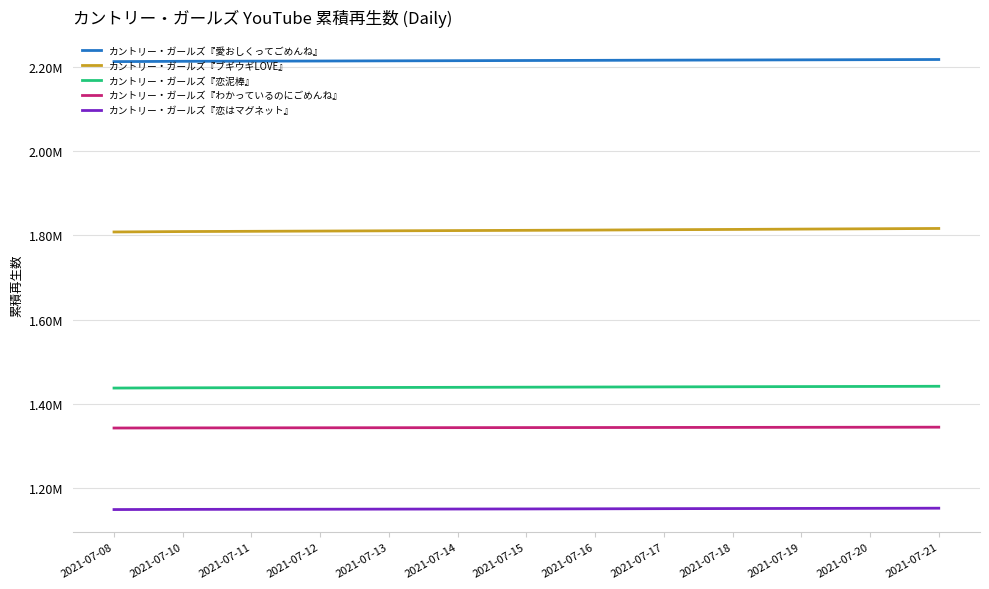

At which label does カントリー・ガールズ『愛おしくってごめんね』 first exceed 2215347?

2021-07-16